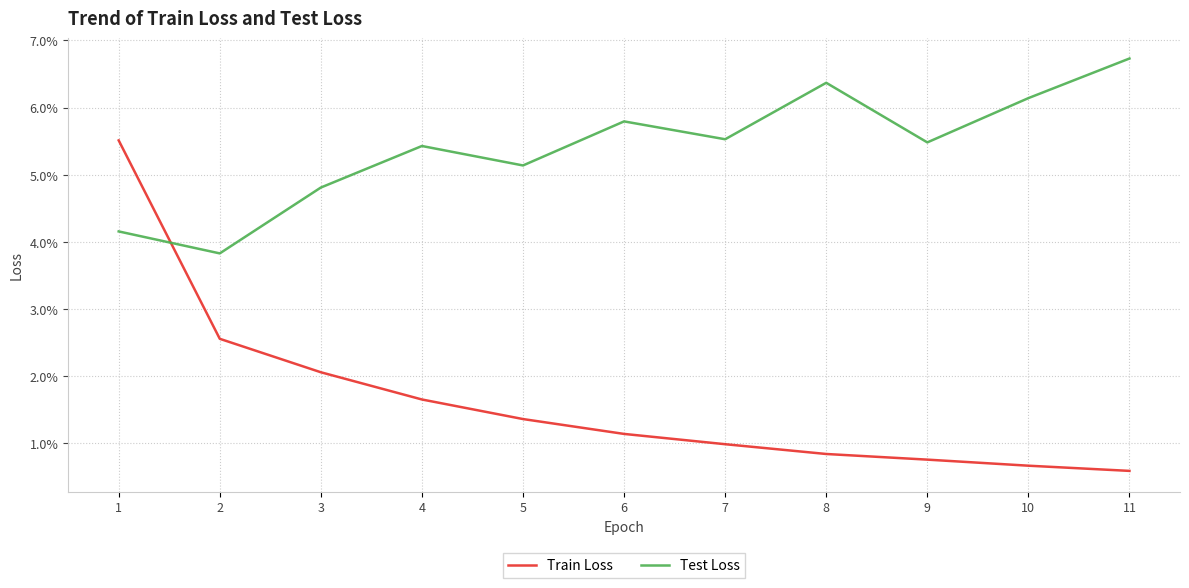

At 9, list the series in order from smallest to largest.

Train Loss, Test Loss